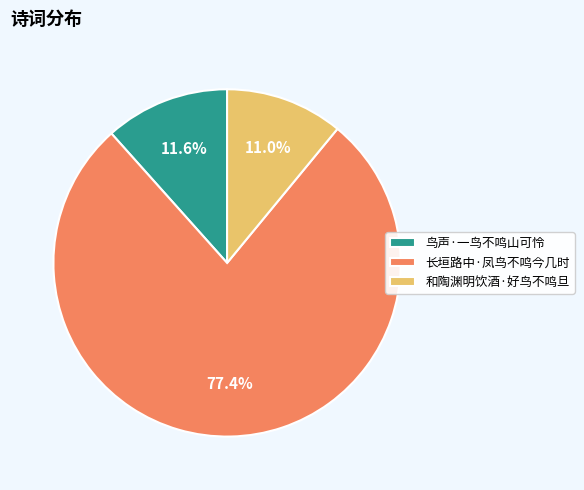

How many segments does this pie chart have?

3